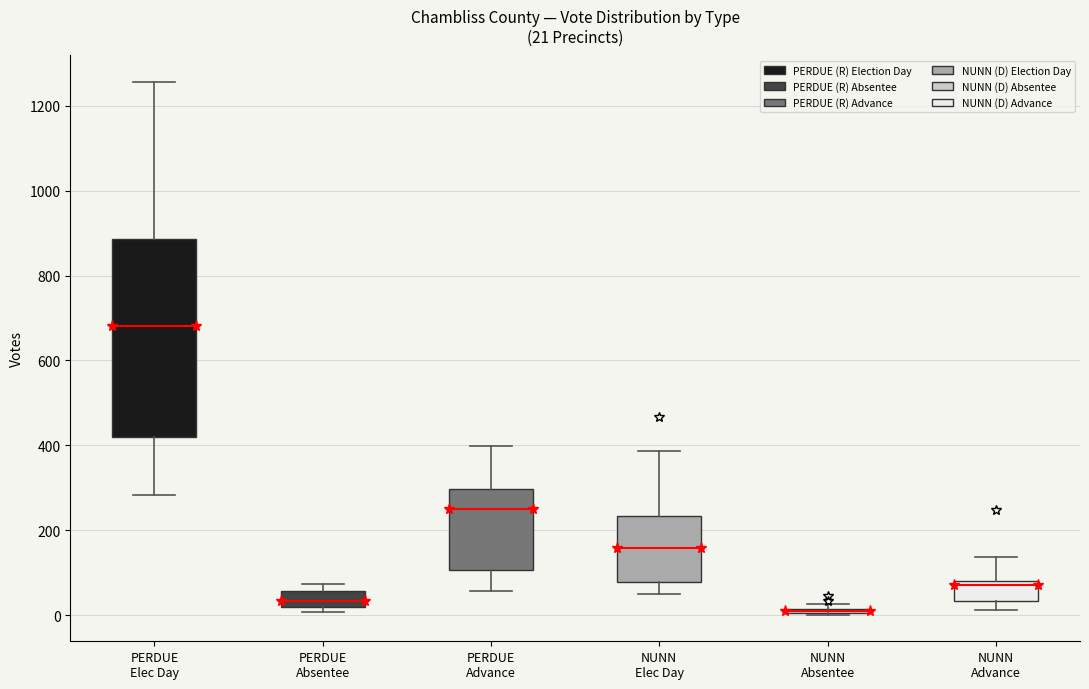

Comparing the boxes themselves (not the whiskers), which one is the tallest?

PERDUE Elec Day